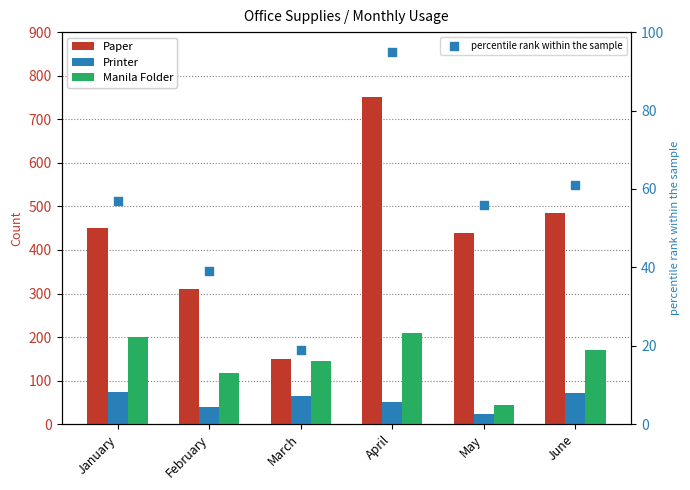

What is the total value across all series at January?

782